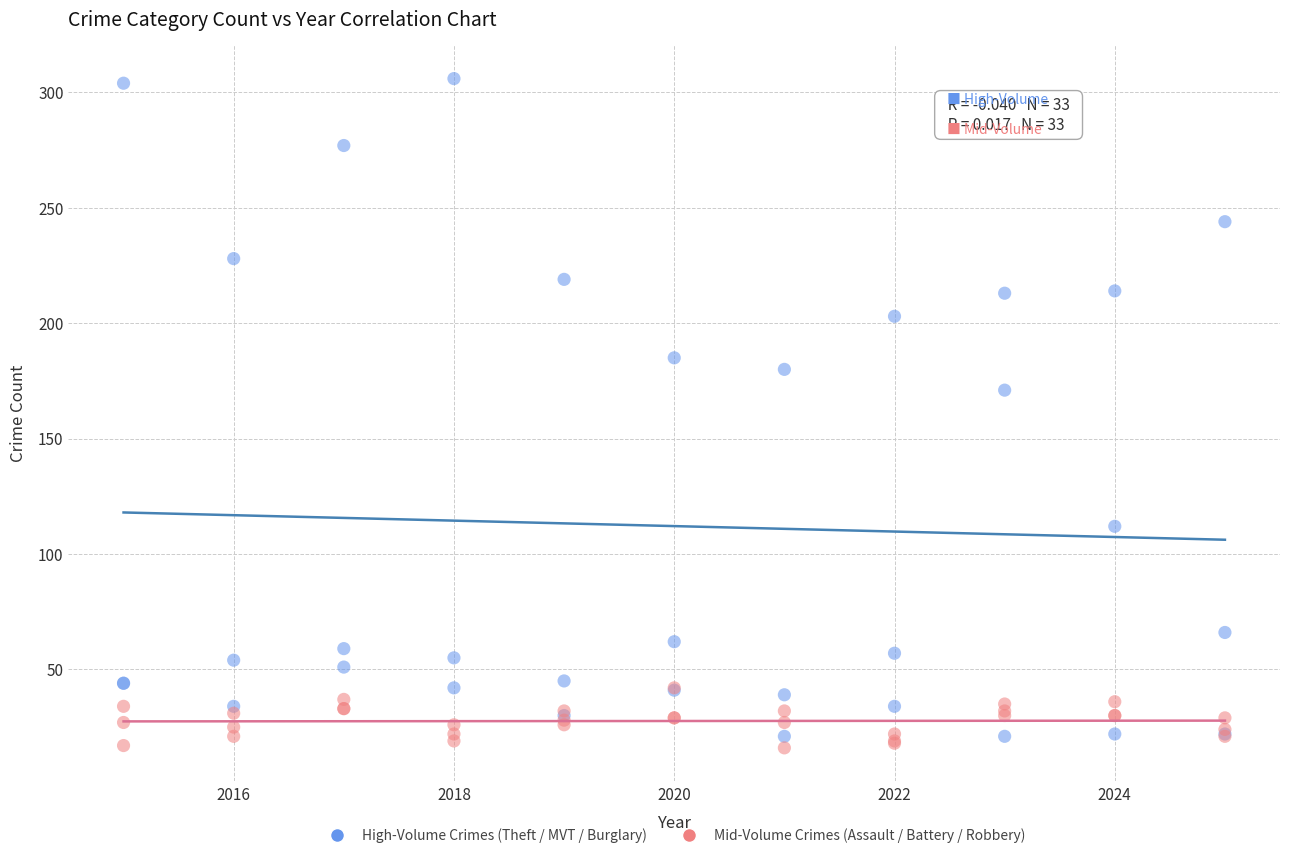

In the High-Volume Crimes (Theft / MVT / Burglary) series, what Y value is closest to 163?

171